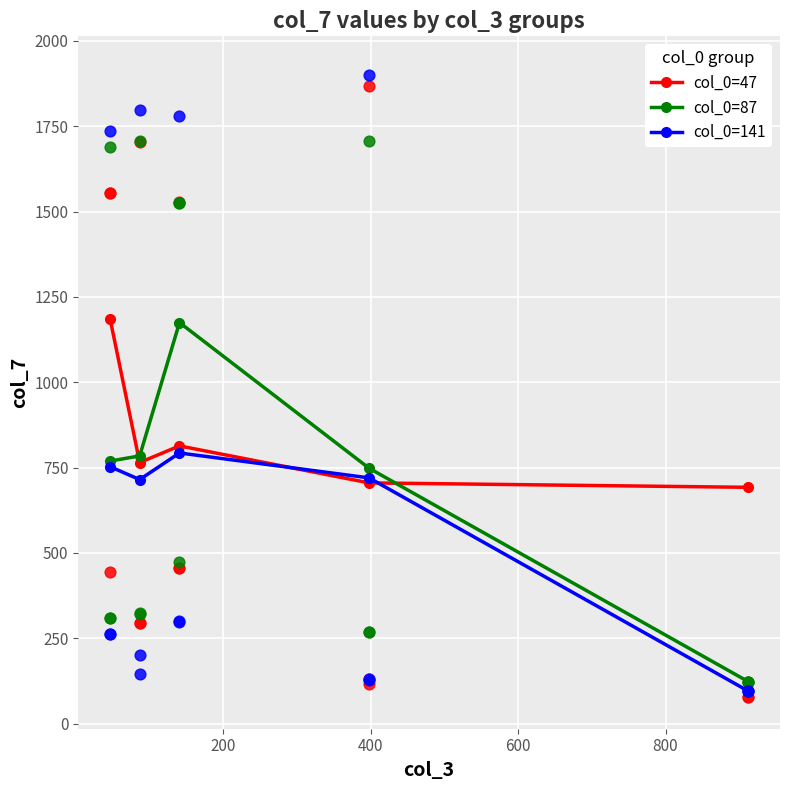

Is the value of col_0=47 at 800 greater than the value of col_0=87 at 800?

Yes